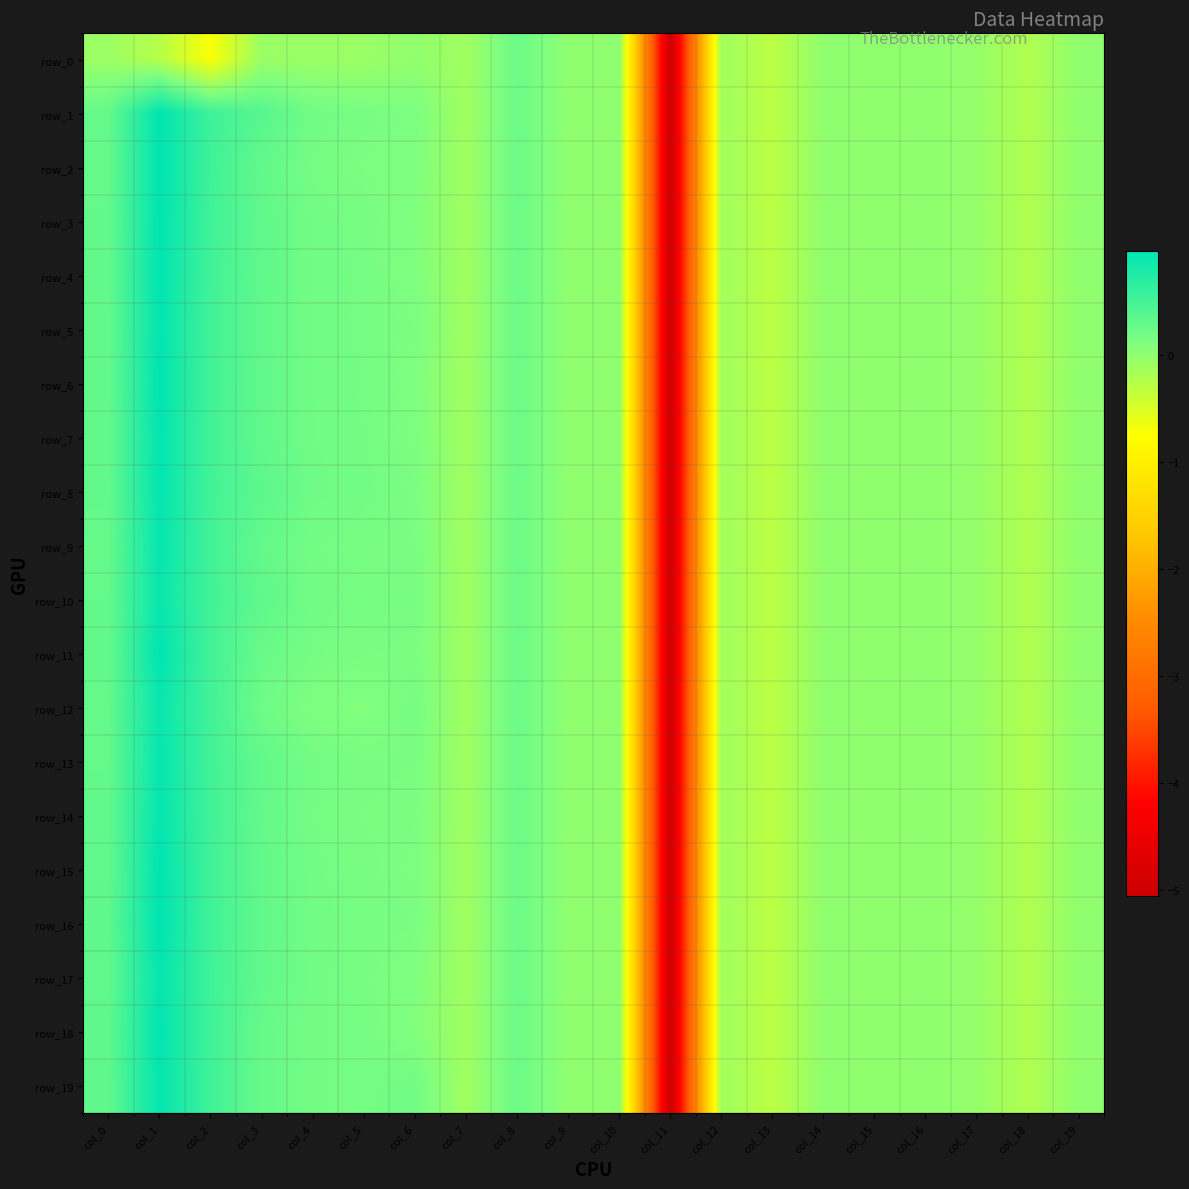

True or false: row_7 has a value of 0.1 at col_8.

False